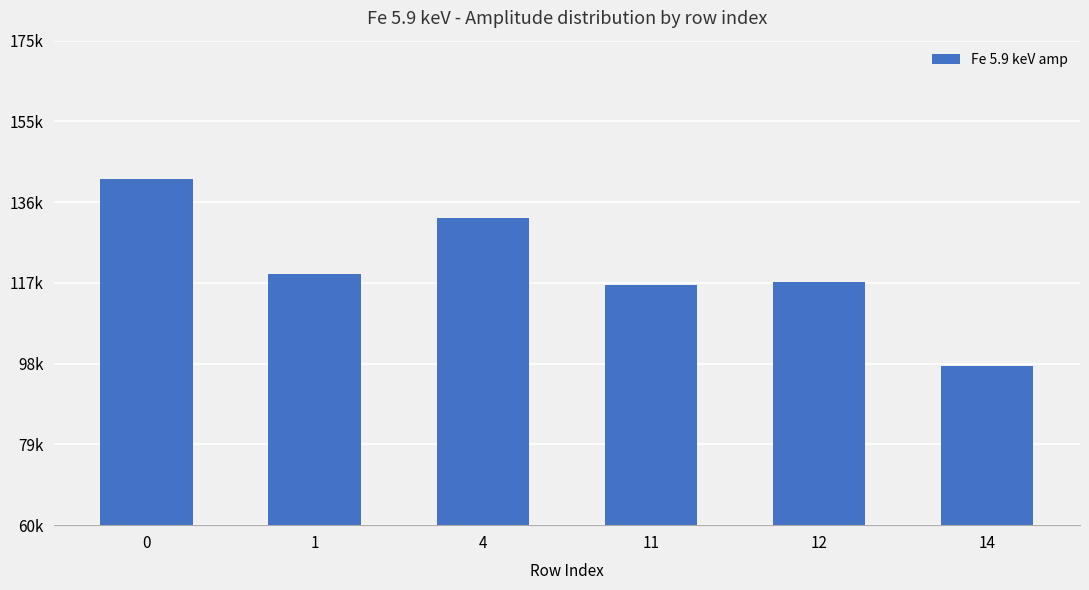

What is the ratio of the value at 11 to the value at 14?

1.2